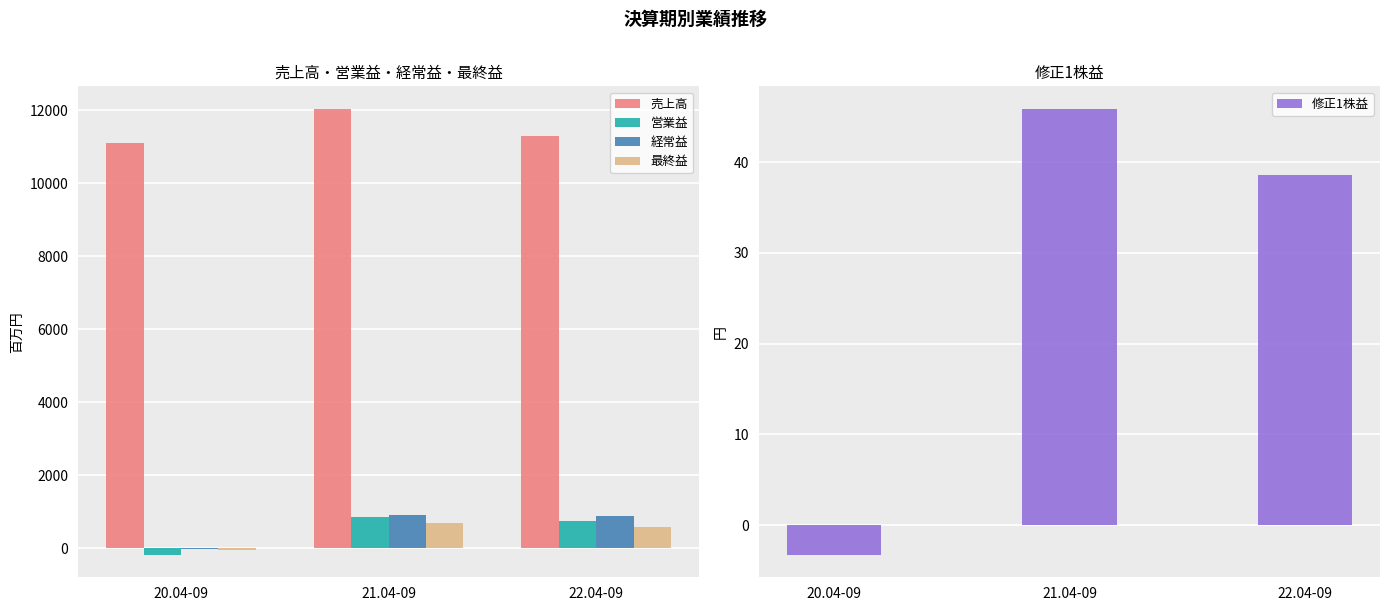

How many series are shown in this chart?

5